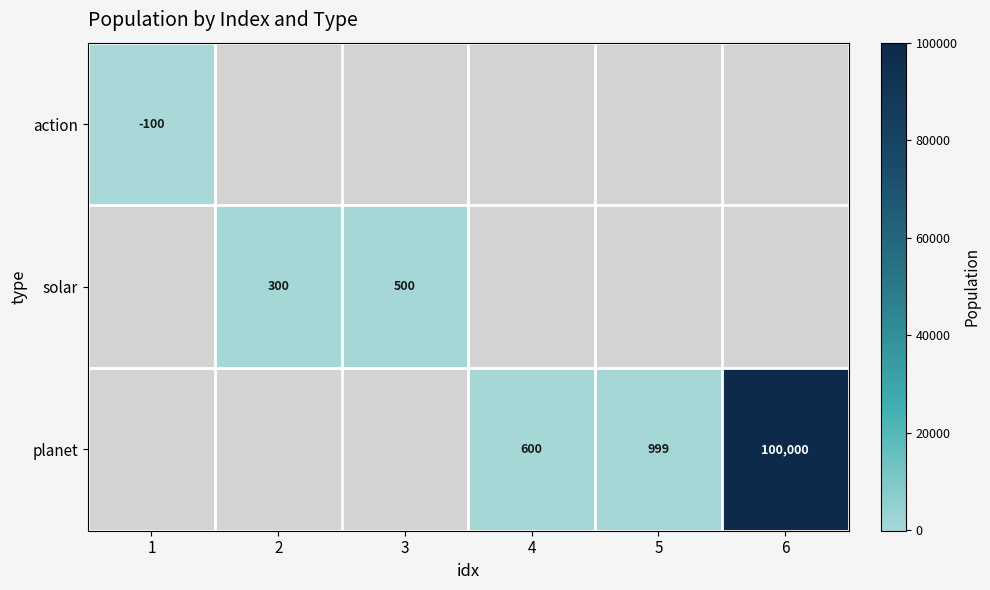

Is it true that planet equals 100000 at 6?

True